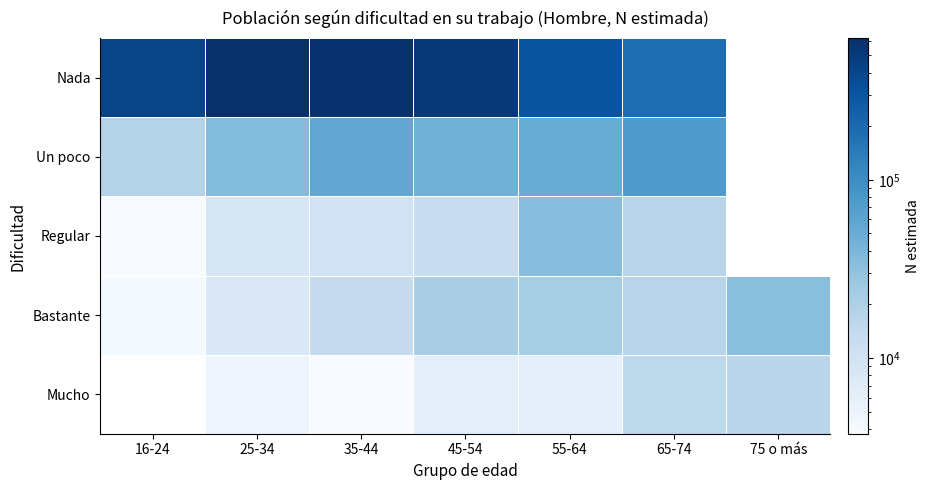

What is the total value across all series at 25-34?

681763.0